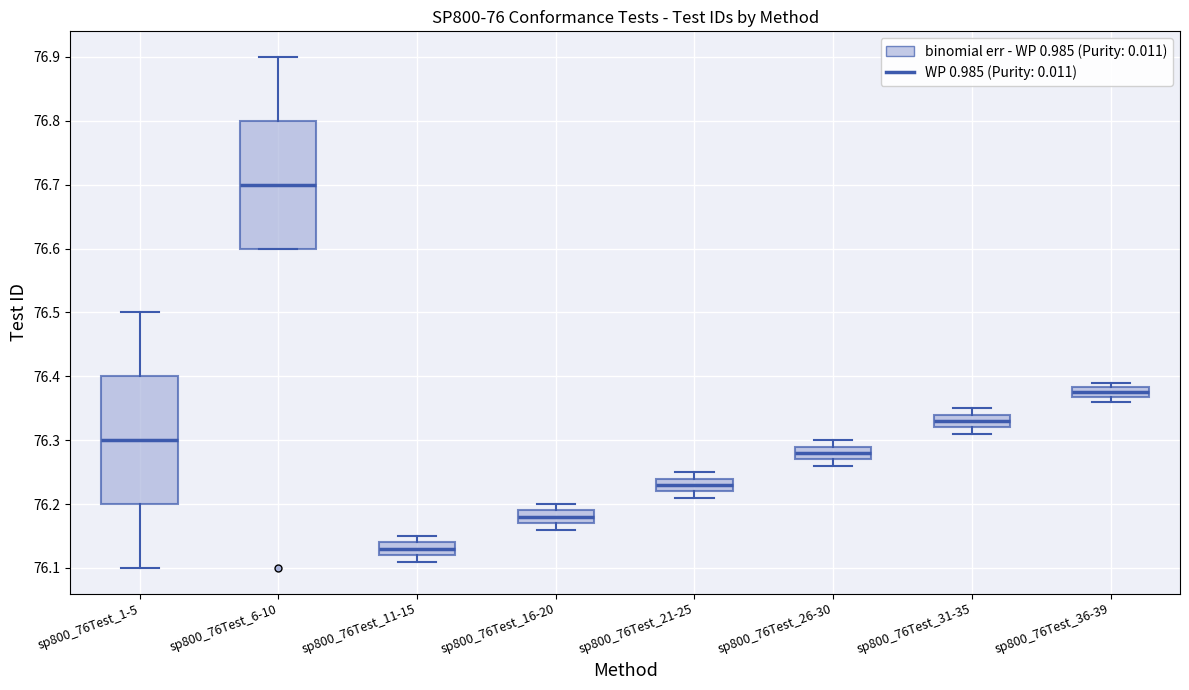

Where does the upper whisker of the box for sp800_76Test_16-20 end on the y-axis? The values are not printed on the chart, so give them approximately, as read against the axis.

76.20